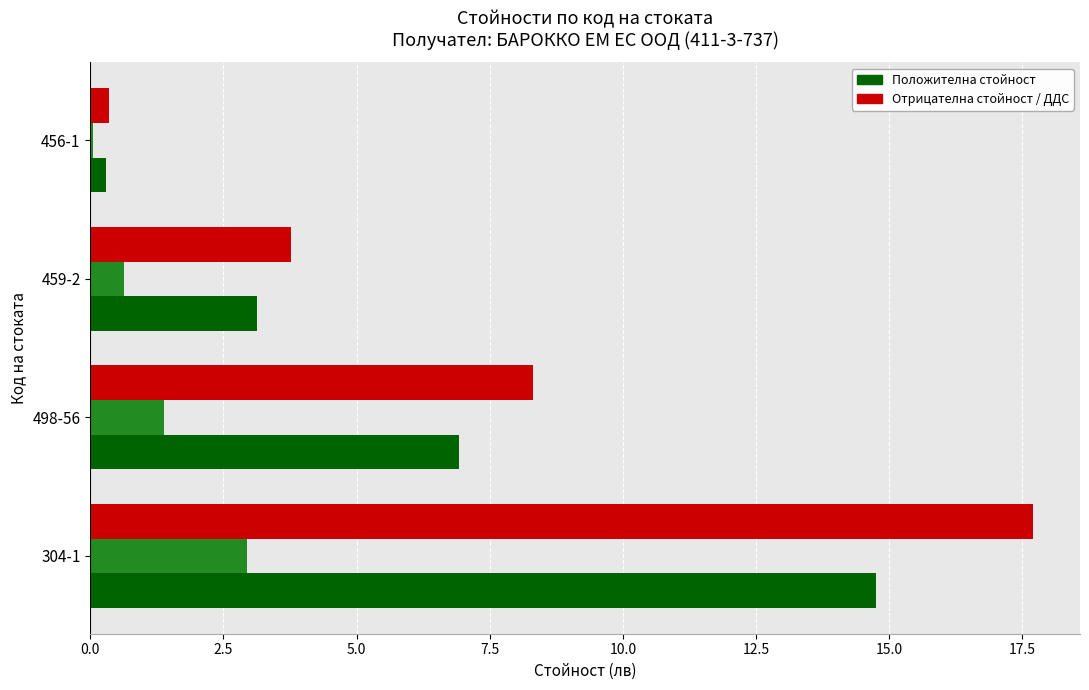

How many data points does each series have?

4